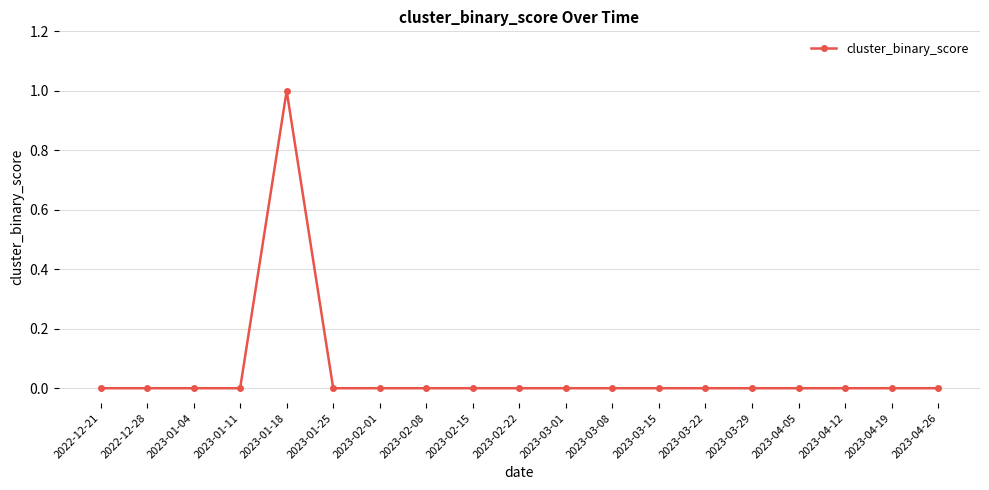

True or false: the data has more than 0 interior local peaks.

True